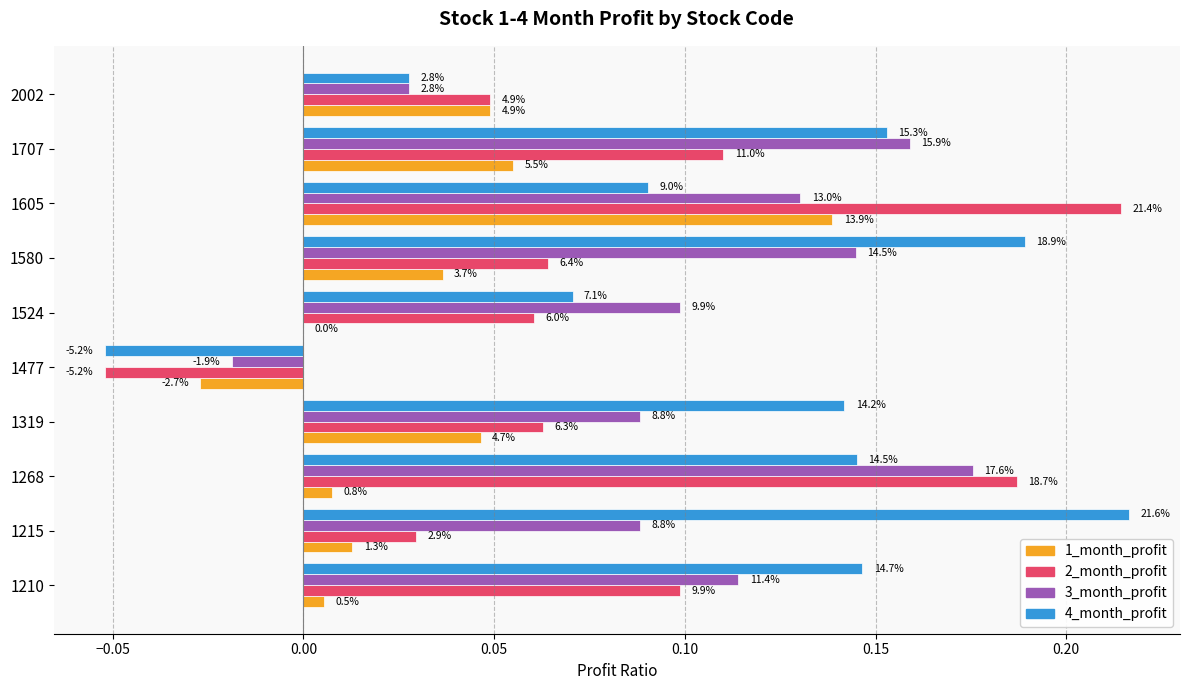

What are all the series names shown in the legend?

1_month_profit, 2_month_profit, 3_month_profit, 4_month_profit